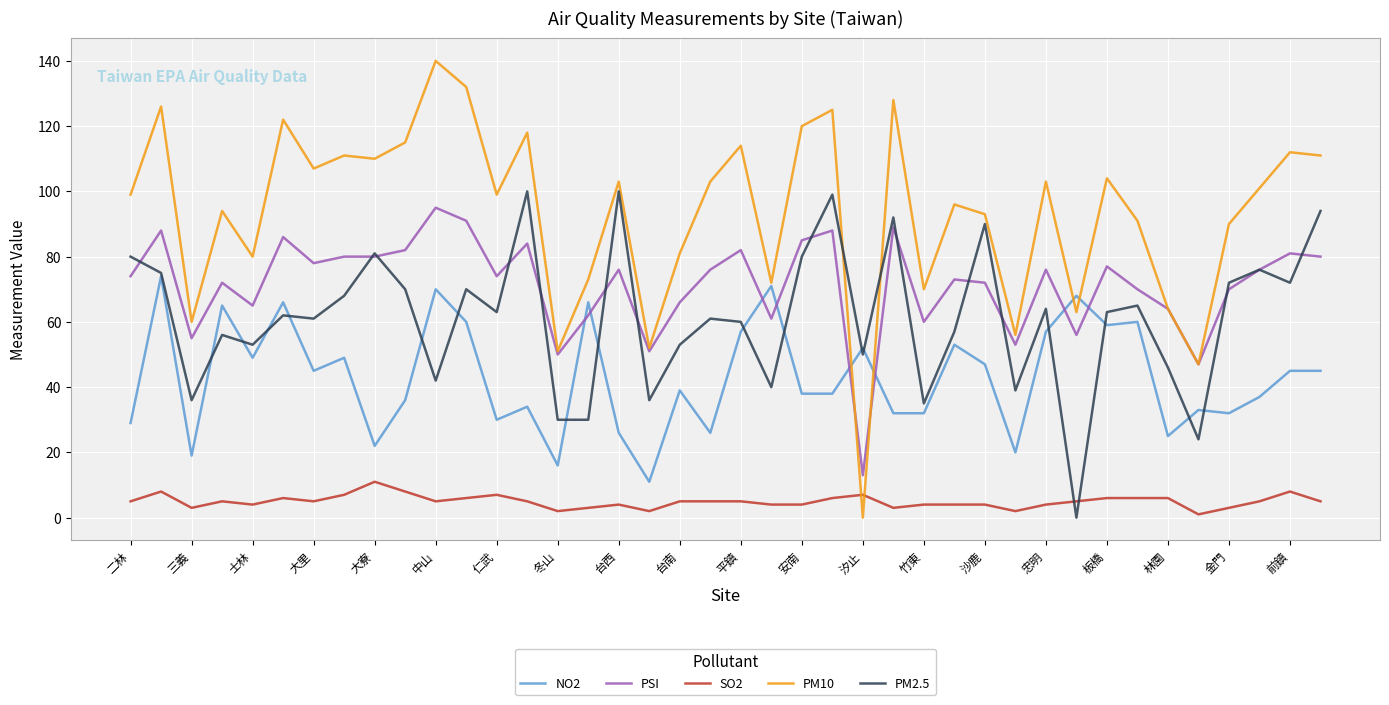

Which series has the largest total across all categories?

PM10